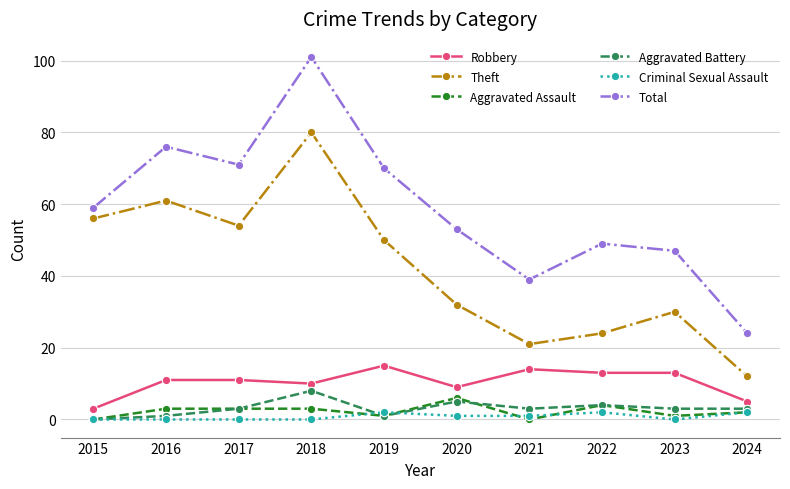

What is the sum of all Aggravated Assault values?

23